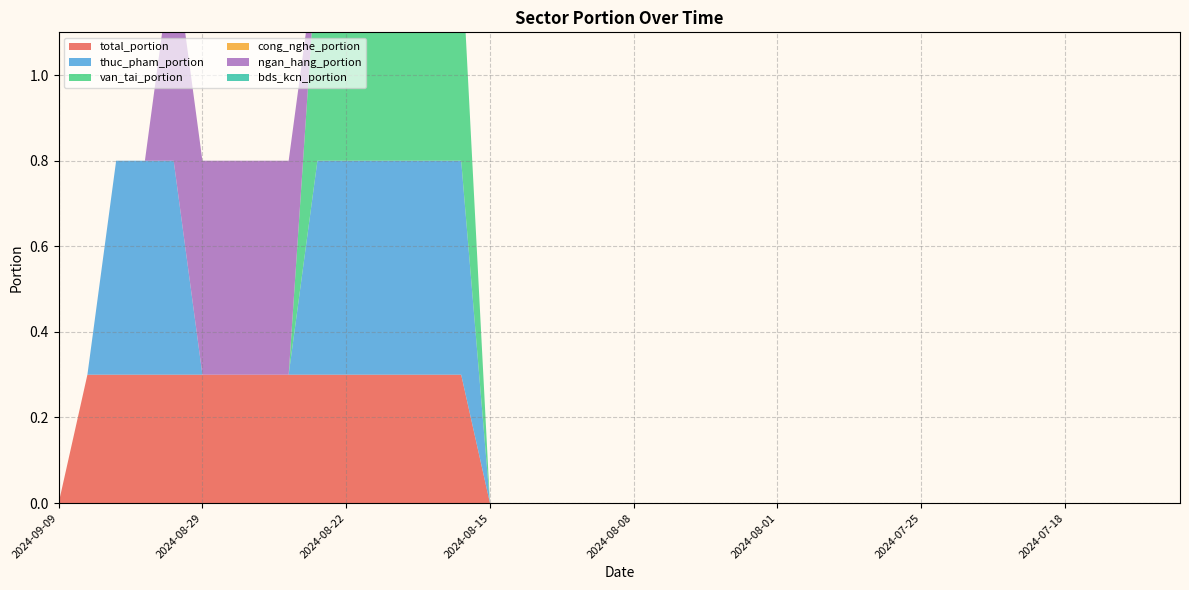

Reading left to right, transcribe all the data shown in this chart.

total_portion: 2024-09-09=0.0	2024-09-06=0.3	2024-09-05=0.3	2024-09-04=0.3	2024-08-30=0.3	2024-08-29=0.3	2024-08-28=0.3	2024-08-27=0.3	2024-08-26=0.3	2024-08-23=0.3	2024-08-22=0.3	2024-08-21=0.3	2024-08-20=0.3	2024-08-19=0.3	2024-08-16=0.3	2024-08-15=0.0	2024-08-14=0.0	2024-08-13=0.0	2024-08-12=0.0	2024-08-09=0.0	2024-08-08=0.0	2024-08-07=0.0	2024-08-06=0.0	2024-08-05=0.0	2024-08-02=0.0	2024-08-01=0.0	2024-07-31=0.0	2024-07-30=0.0	2024-07-29=0.0	2024-07-26=0.0	2024-07-25=0.0	2024-07-24=0.0	2024-07-23=0.0	2024-07-22=0.0	2024-07-19=0.0	2024-07-18=0.0	2024-07-17=0.0	2024-07-16=0.0	2024-07-15=0.0	2024-07-12=0.0
thuc_pham_portion: 2024-09-09=0.0	2024-09-06=0.0	2024-09-05=0.5	2024-09-04=0.5	2024-08-30=0.5	2024-08-29=0.0	2024-08-28=0.0	2024-08-27=0.0	2024-08-26=0.0	2024-08-23=0.5	2024-08-22=0.5	2024-08-21=0.5	2024-08-20=0.5	2024-08-19=0.5	2024-08-16=0.5	2024-08-15=0.0	2024-08-14=0.0	2024-08-13=0.0	2024-08-12=0.0	2024-08-09=0.0	2024-08-08=0.0	2024-08-07=0.0	2024-08-06=0.0	2024-08-05=0.0	2024-08-02=0.0	2024-08-01=0.0	2024-07-31=0.0	2024-07-30=0.0	2024-07-29=0.0	2024-07-26=0.0	2024-07-25=0.0	2024-07-24=0.0	2024-07-23=0.0	2024-07-22=0.0	2024-07-19=0.0	2024-07-18=0.0	2024-07-17=0.0	2024-07-16=0.0	2024-07-15=0.0	2024-07-12=0.0
van_tai_portion: 2024-09-09=0.0	2024-09-06=0.0	2024-09-05=0.0	2024-09-04=0.0	2024-08-30=0.0	2024-08-29=0.0	2024-08-28=0.0	2024-08-27=0.0	2024-08-26=0.0	2024-08-23=0.5	2024-08-22=0.5	2024-08-21=0.5	2024-08-20=0.5	2024-08-19=0.5	2024-08-16=0.5	2024-08-15=0.0	2024-08-14=0.0	2024-08-13=0.0	2024-08-12=0.0	2024-08-09=0.0	2024-08-08=0.0	2024-08-07=0.0	2024-08-06=0.0	2024-08-05=0.0	2024-08-02=0.0	2024-08-01=0.0	2024-07-31=0.0	2024-07-30=0.0	2024-07-29=0.0	2024-07-26=0.0	2024-07-25=0.0	2024-07-24=0.0	2024-07-23=0.0	2024-07-22=0.0	2024-07-19=0.0	2024-07-18=0.0	2024-07-17=0.0	2024-07-16=0.0	2024-07-15=0.0	2024-07-12=0.0
cong_nghe_portion: 2024-09-09=0.0	2024-09-06=0.0	2024-09-05=0.0	2024-09-04=0.0	2024-08-30=0.0	2024-08-29=0.0	2024-08-28=0.0	2024-08-27=0.0	2024-08-26=0.0	2024-08-23=0.0	2024-08-22=0.0	2024-08-21=0.0	2024-08-20=0.0	2024-08-19=0.0	2024-08-16=0.0	2024-08-15=0.0	2024-08-14=0.0	2024-08-13=0.0	2024-08-12=0.0	2024-08-09=0.0	2024-08-08=0.0	2024-08-07=0.0	2024-08-06=0.0	2024-08-05=0.0	2024-08-02=0.0	2024-08-01=0.0	2024-07-31=0.0	2024-07-30=0.0	2024-07-29=0.0	2024-07-26=0.0	2024-07-25=0.0	2024-07-24=0.0	2024-07-23=0.0	2024-07-22=0.0	2024-07-19=0.0	2024-07-18=0.0	2024-07-17=0.0	2024-07-16=0.0	2024-07-15=0.0	2024-07-12=0.0
ngan_hang_portion: 2024-09-09=0.0	2024-09-06=0.0	2024-09-05=0.0	2024-09-04=0.0	2024-08-30=0.5	2024-08-29=0.5	2024-08-28=0.5	2024-08-27=0.5	2024-08-26=0.5	2024-08-23=0.0	2024-08-22=0.0	2024-08-21=0.0	2024-08-20=0.0	2024-08-19=0.0	2024-08-16=0.0	2024-08-15=0.0	2024-08-14=0.0	2024-08-13=0.0	2024-08-12=0.0	2024-08-09=0.0	2024-08-08=0.0	2024-08-07=0.0	2024-08-06=0.0	2024-08-05=0.0	2024-08-02=0.0	2024-08-01=0.0	2024-07-31=0.0	2024-07-30=0.0	2024-07-29=0.0	2024-07-26=0.0	2024-07-25=0.0	2024-07-24=0.0	2024-07-23=0.0	2024-07-22=0.0	2024-07-19=0.0	2024-07-18=0.0	2024-07-17=0.0	2024-07-16=0.0	2024-07-15=0.0	2024-07-12=0.0
bds_kcn_portion: 2024-09-09=0.0	2024-09-06=0.0	2024-09-05=0.0	2024-09-04=0.0	2024-08-30=0.0	2024-08-29=0.0	2024-08-28=0.0	2024-08-27=0.0	2024-08-26=0.0	2024-08-23=0.0	2024-08-22=0.0	2024-08-21=0.0	2024-08-20=0.0	2024-08-19=0.0	2024-08-16=0.0	2024-08-15=0.0	2024-08-14=0.0	2024-08-13=0.0	2024-08-12=0.0	2024-08-09=0.0	2024-08-08=0.0	2024-08-07=0.0	2024-08-06=0.0	2024-08-05=0.0	2024-08-02=0.0	2024-08-01=0.0	2024-07-31=0.0	2024-07-30=0.0	2024-07-29=0.0	2024-07-26=0.0	2024-07-25=0.0	2024-07-24=0.0	2024-07-23=0.0	2024-07-22=0.0	2024-07-19=0.0	2024-07-18=0.0	2024-07-17=0.0	2024-07-16=0.0	2024-07-15=0.0	2024-07-12=0.0